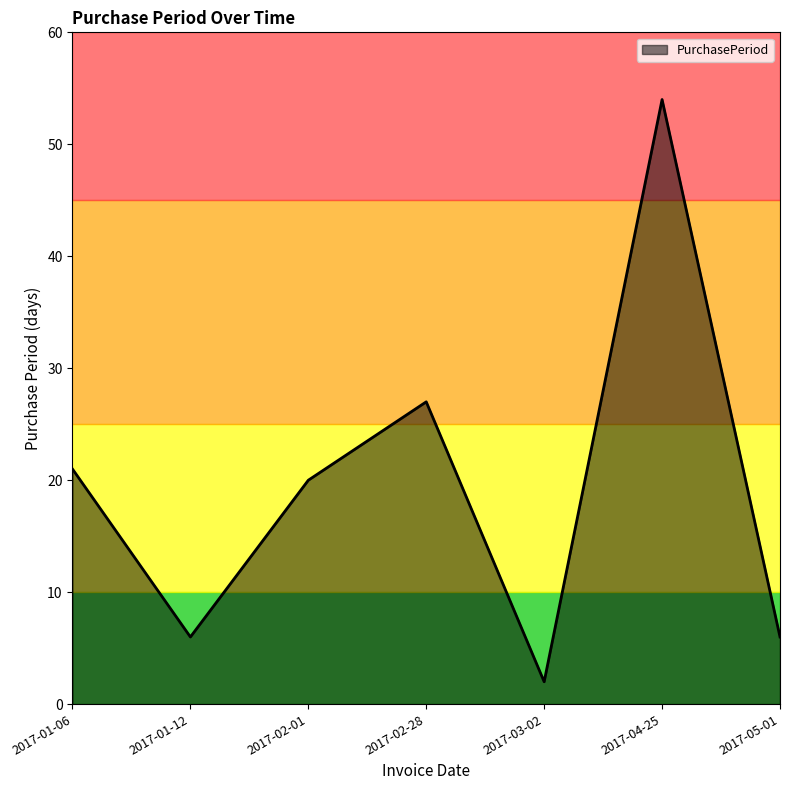

How many lines are shown in the chart?

1